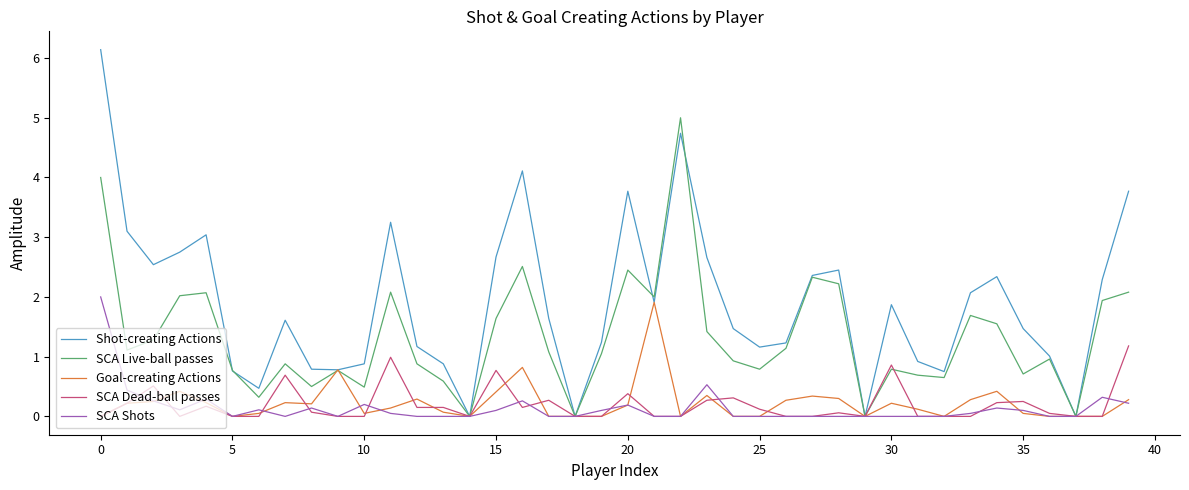

Which series has the largest range (max minus min)?

Shot-creating Actions